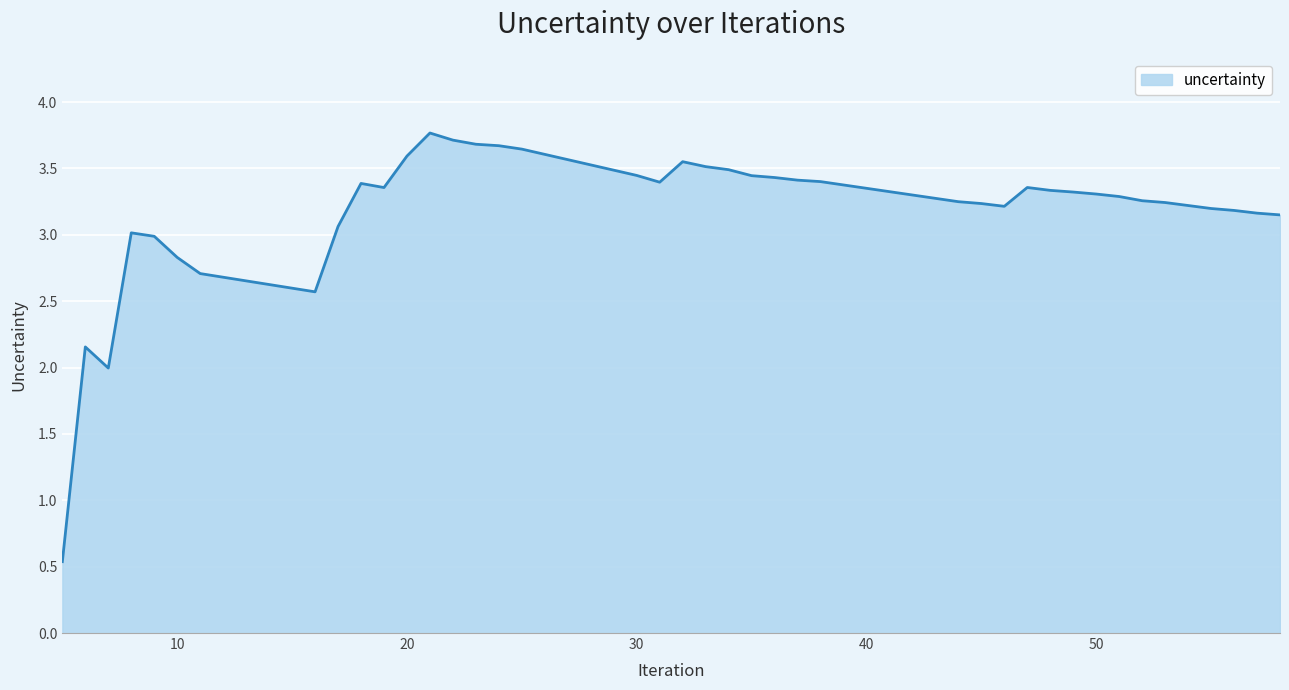

What is the maximum value shown in the chart?

3.8